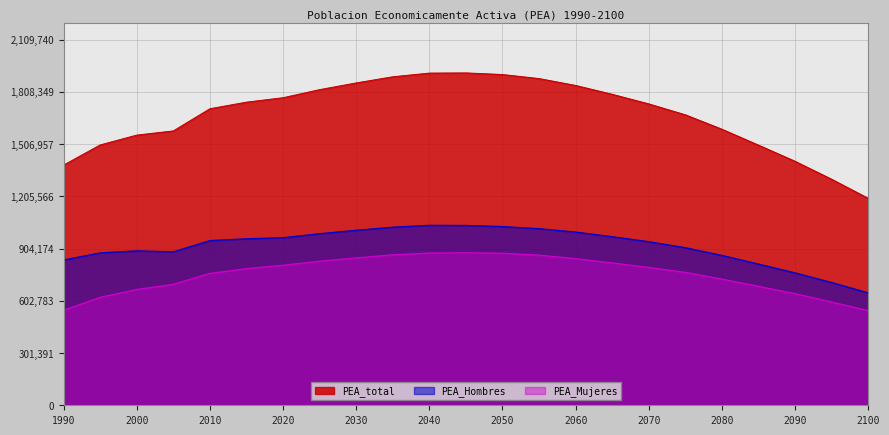

The PEA_Mujeres series shows 502046.3 at 2050. True or false?

False